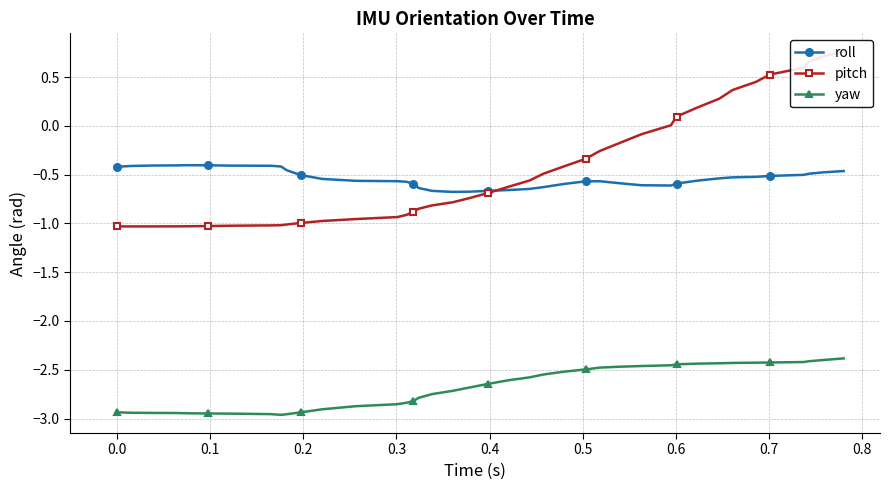

Which series has the largest total across all categories?

pitch